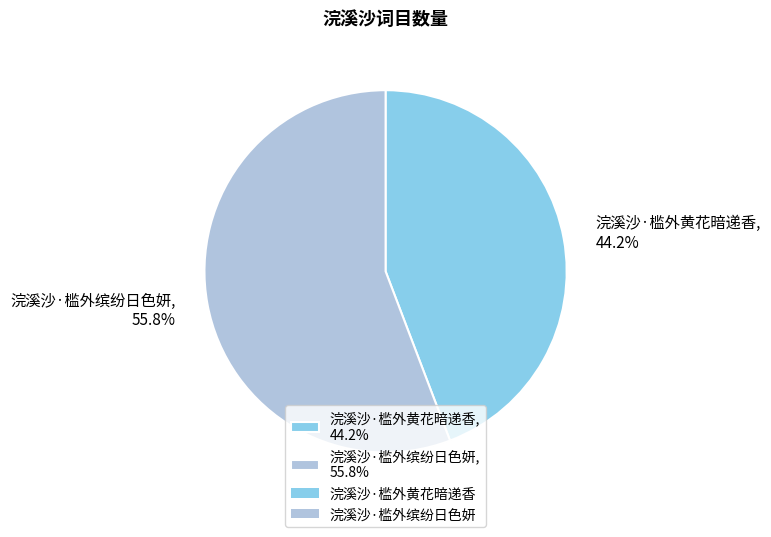

Is it true that 浣溪沙·槛外黄花暗递香 is 44% of the pie?

True